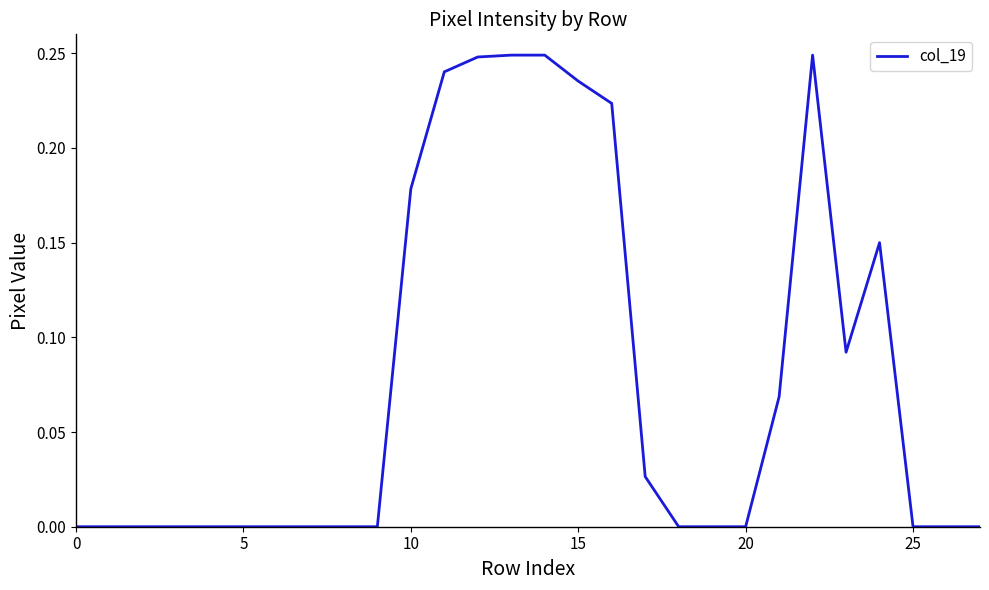

How many categories are shown in the chart?

28